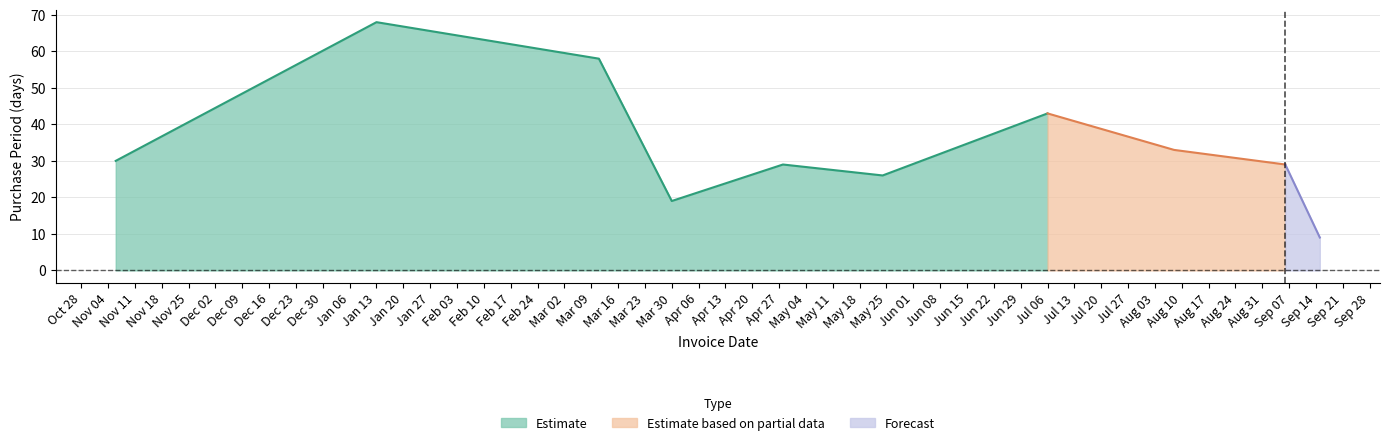

True or false: the data has more than 0 interior local peaks.

True